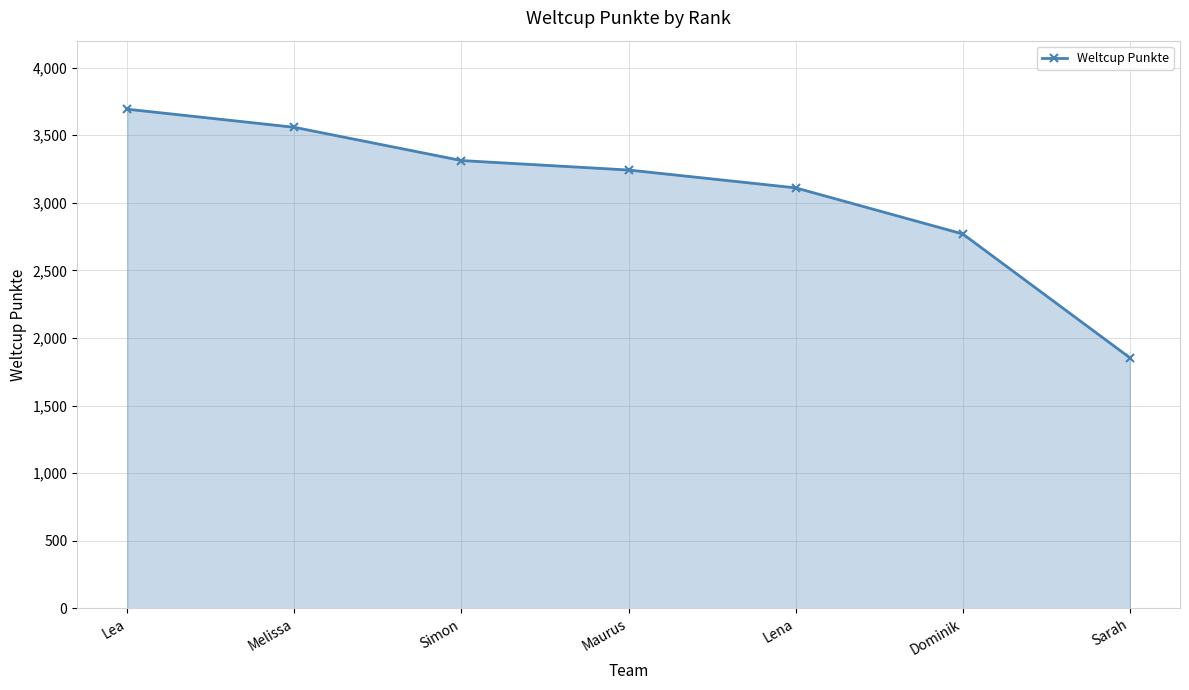

What value does the data have at Lena?

3111